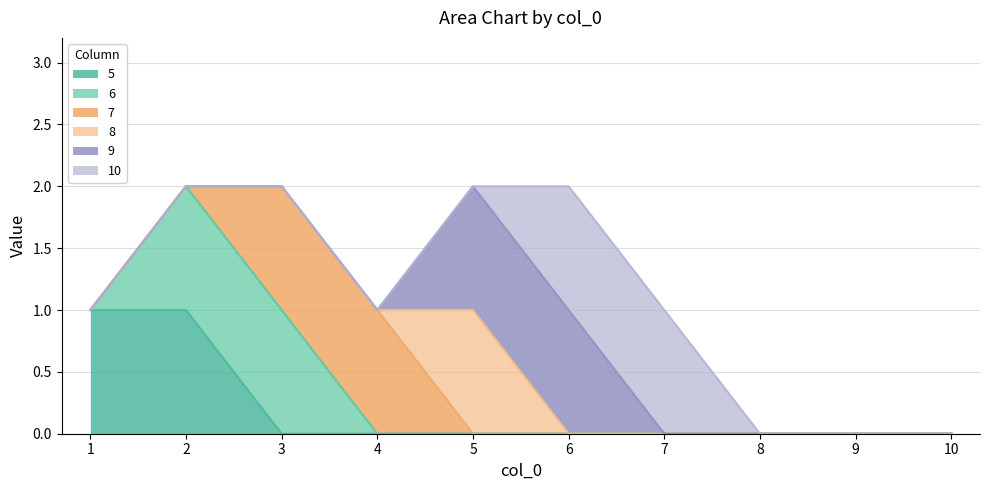

What is the maximum value shown in the chart?

1